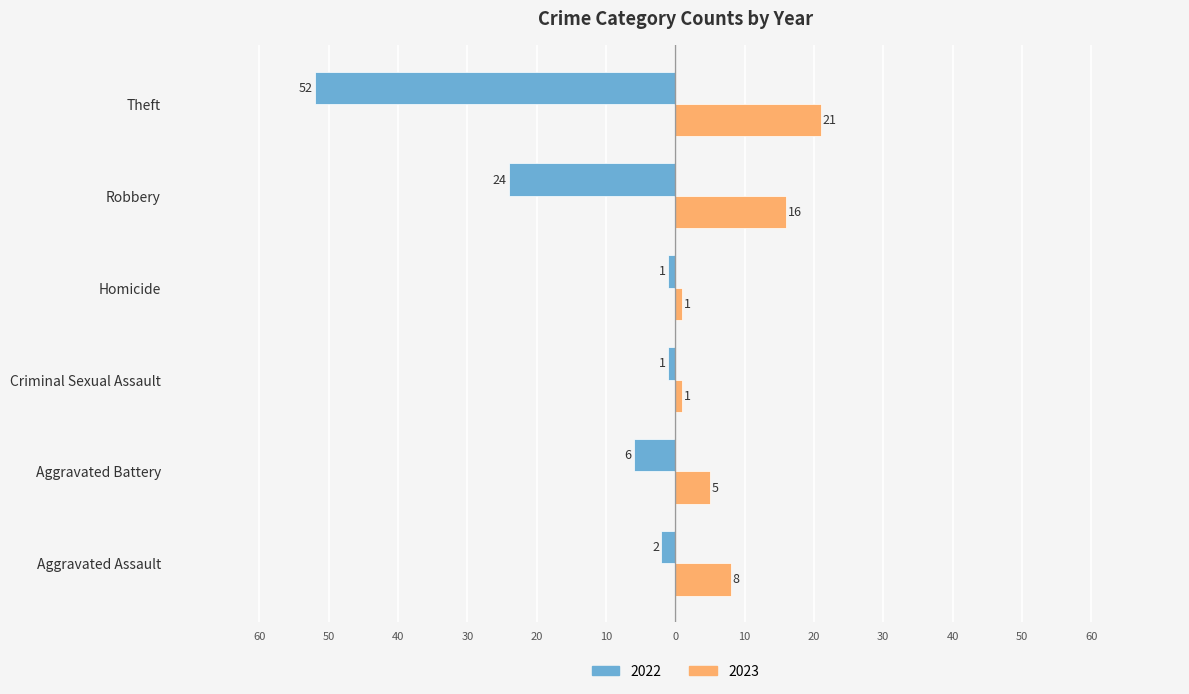

What are all the series names shown in the legend?

2022, 2023